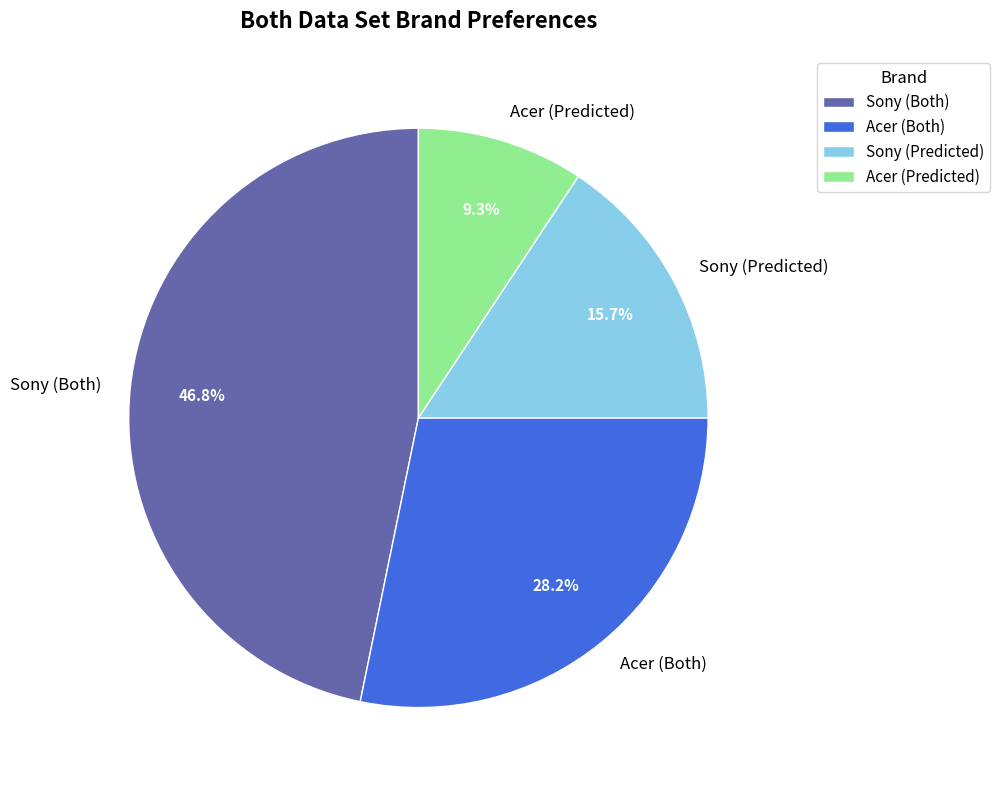

What is the ratio of the value at Acer (Both) to the value at Sony (Both)?

0.6